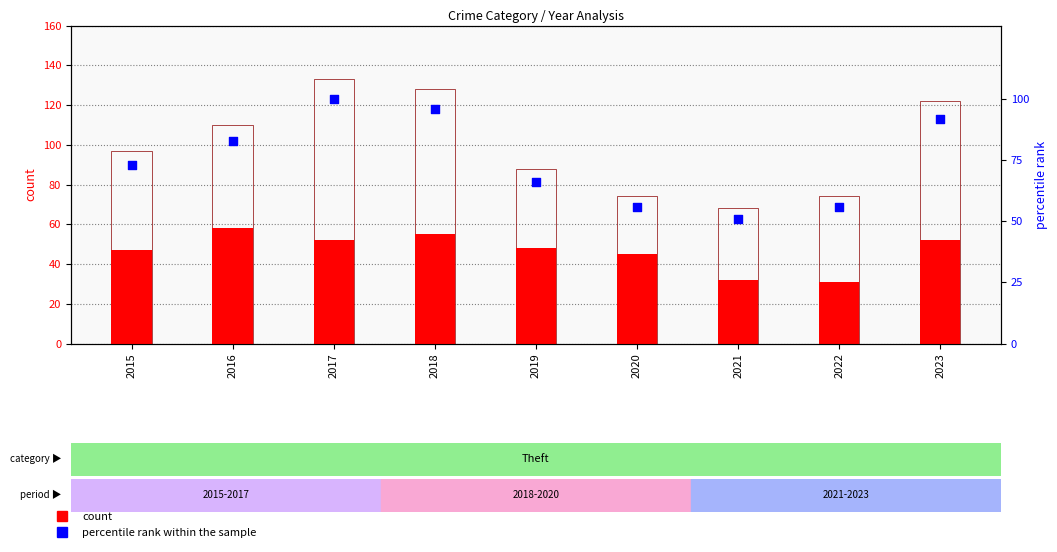

Which series reaches the minimum Y coordinate?

Theft count